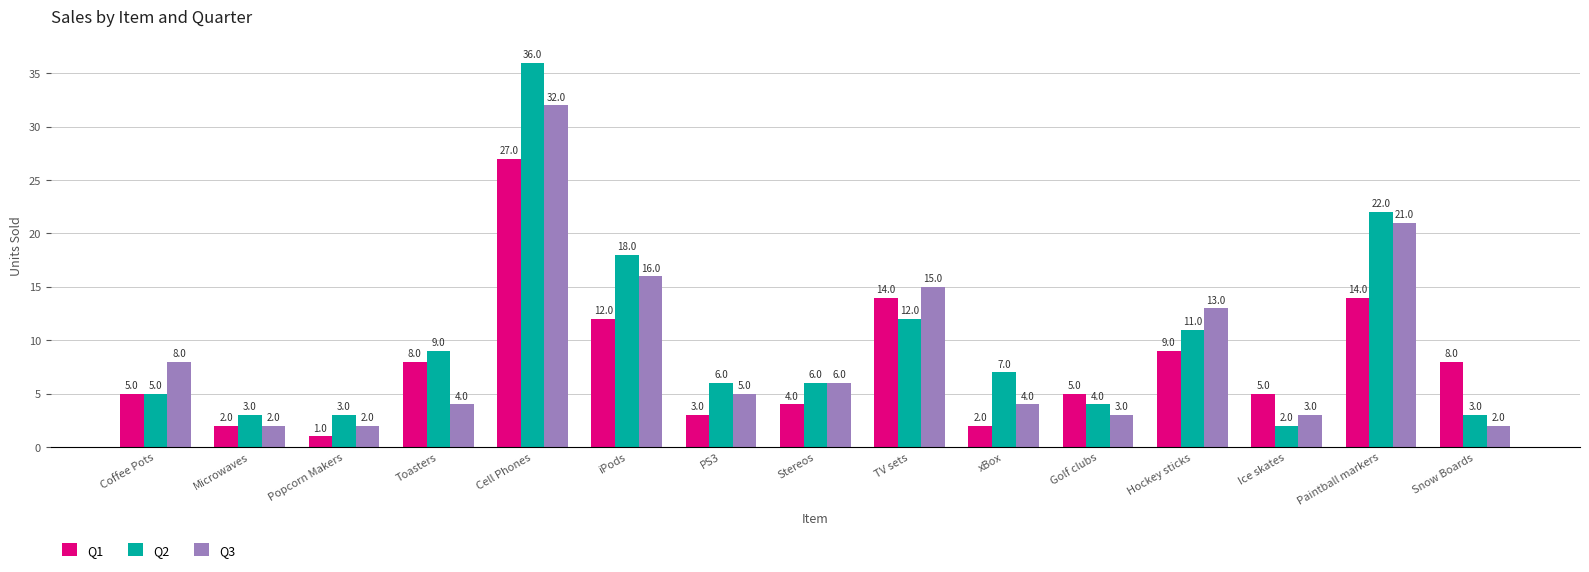

Does the chart contain any negative values?

No